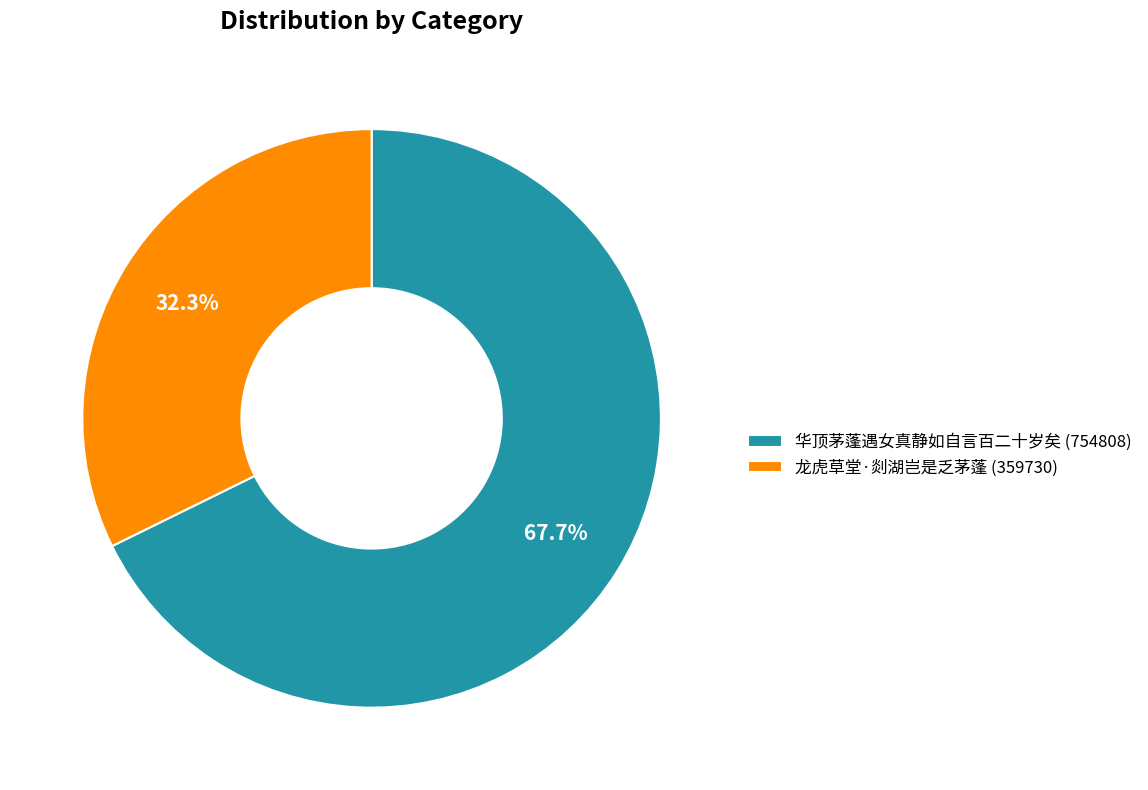

To the nearest percent, what percentage of the pie is 华顶茅蓬遇女真静如自言百二十岁矣?

68%